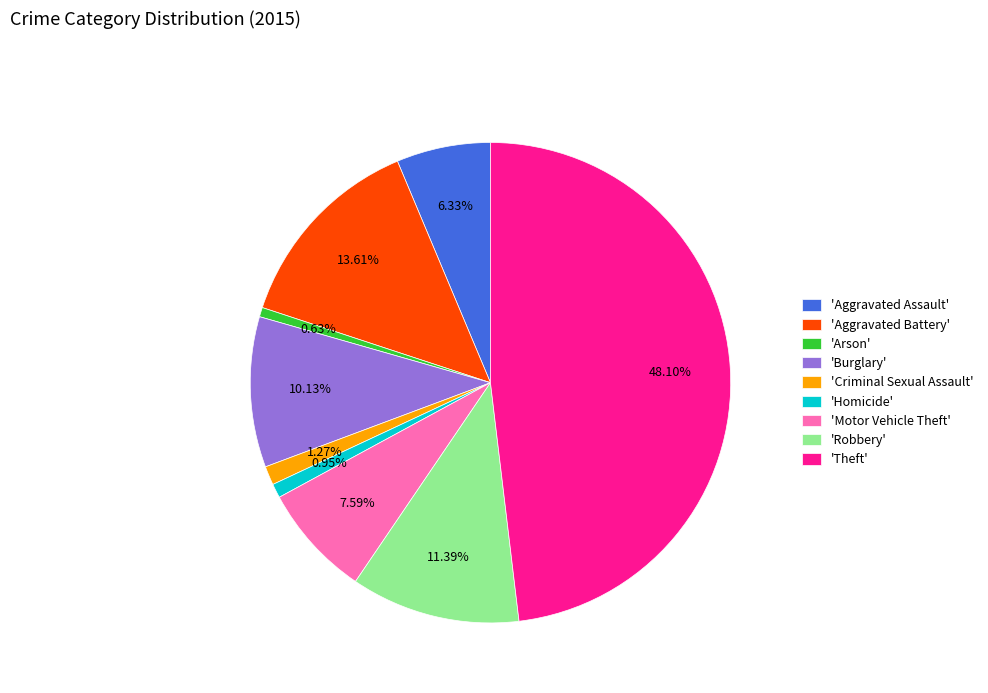

Does 'Burglary' represent more than half of the total?

No